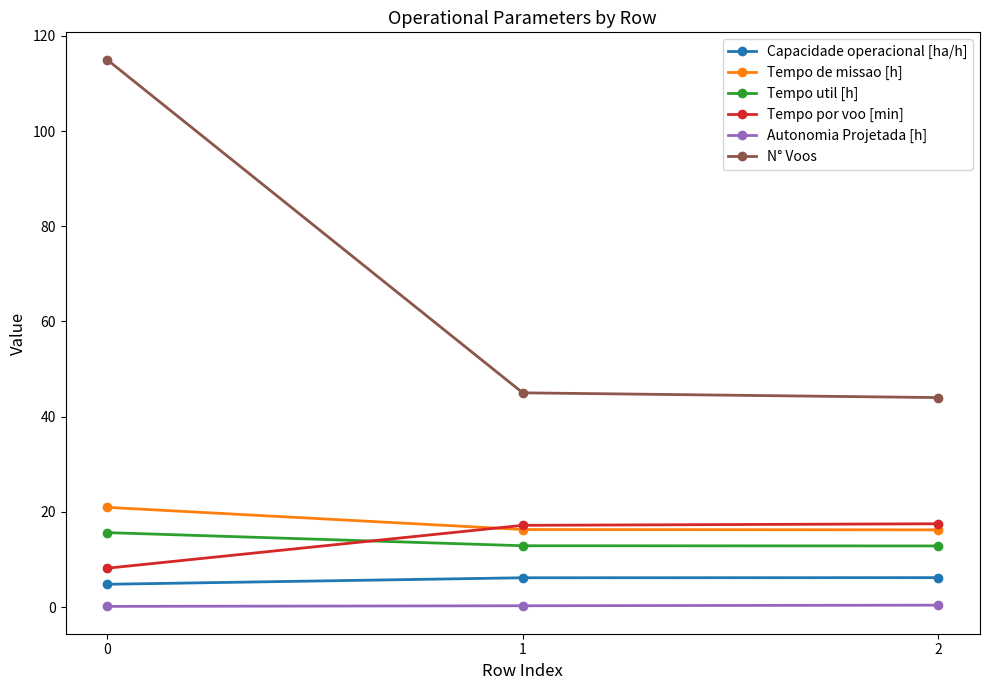

The Tempo util [h] series shows 12.8 at 2. True or false?

True